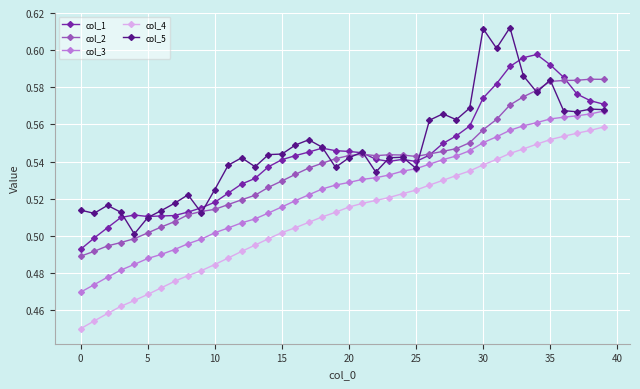

True or false: col_2 has more than 0 interior local peaks.

True